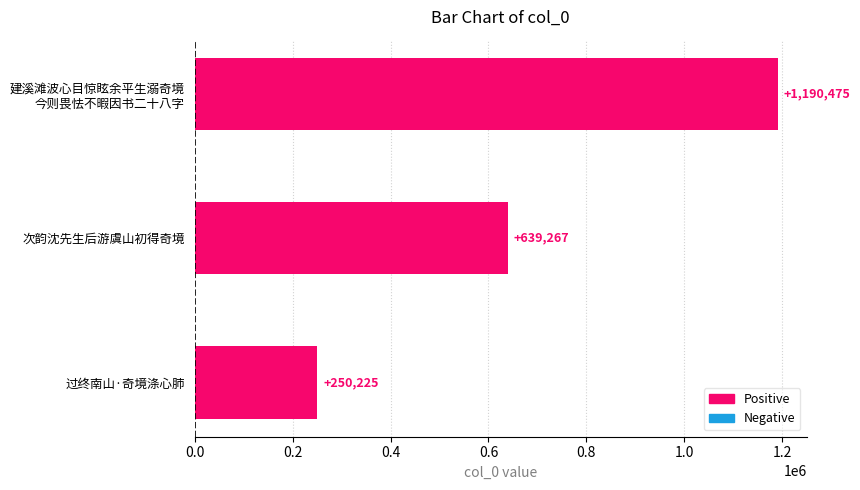

Is it true that the value at 过终南山·奇境涤心肺 is 419542?

False